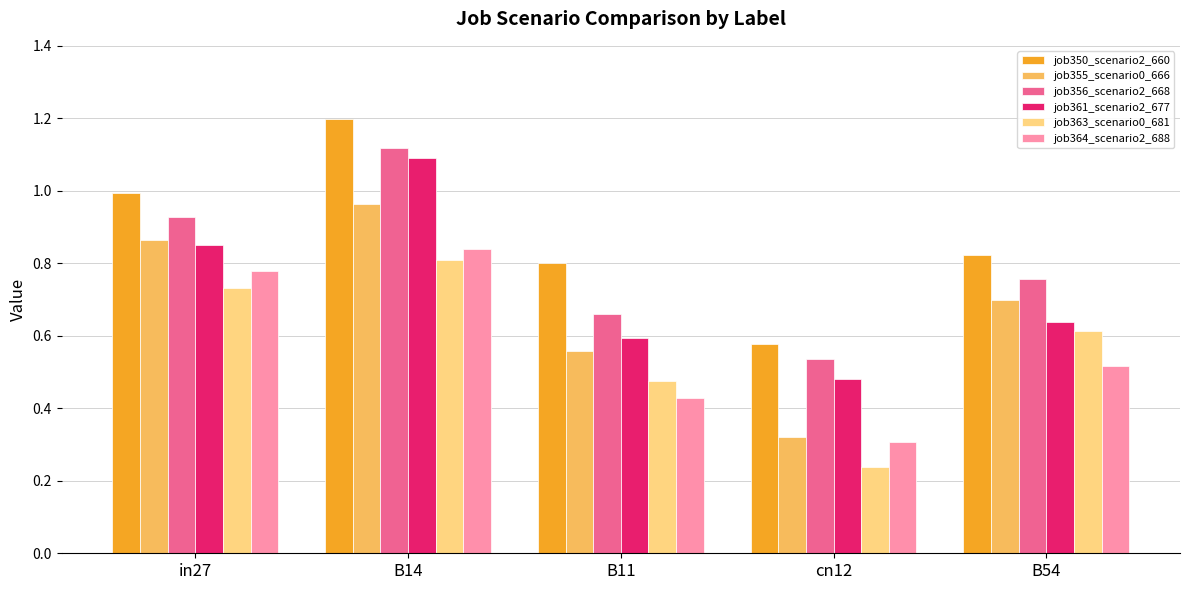

What position from the left is B54?

5